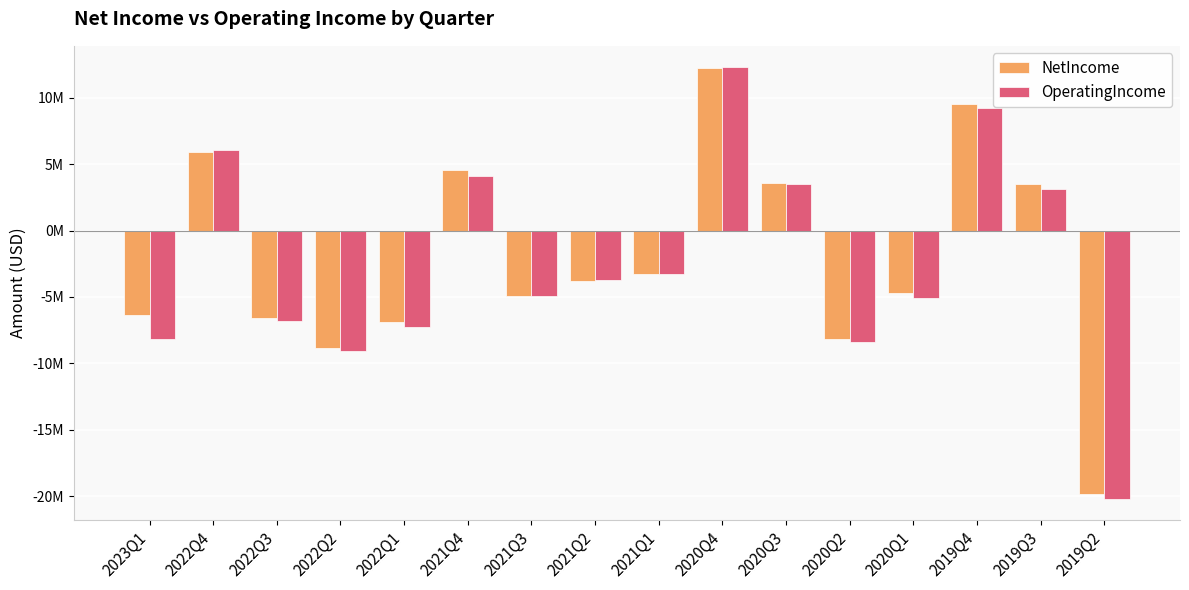

Reading left to right, transcribe all the data shown in this chart.

NetIncome: -6.3	5.9	-6.6	-8.8	-6.9	4.5	-4.9	-3.8	-3.3	12.2	3.6	-8.2	-4.7	9.5	3.5	-19.8
OperatingIncome: -8.2	6.1	-6.8	-9.1	-7.3	4.1	-5.0	-3.7	-3.3	12.3	3.5	-8.4	-5.1	9.2	3.1	-20.2